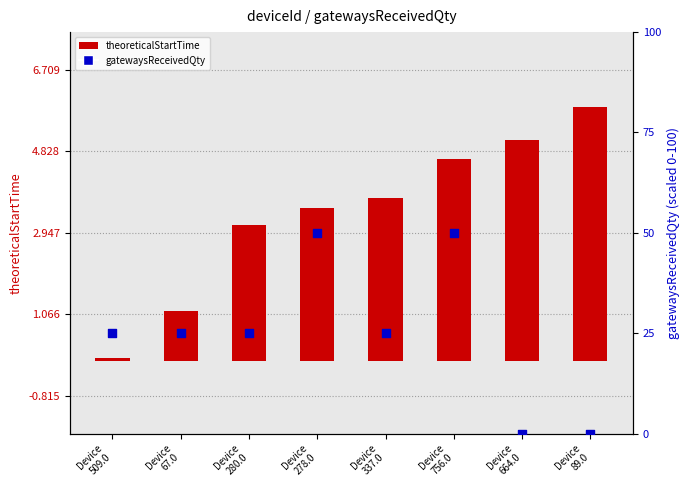

What is the total value across all series at Device
664.0?

5.1